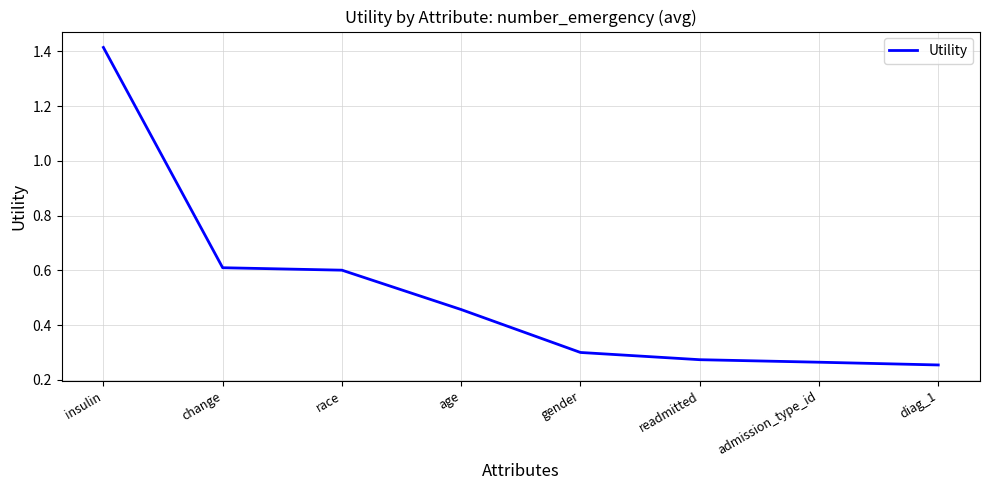

What position from the right is gender?

4